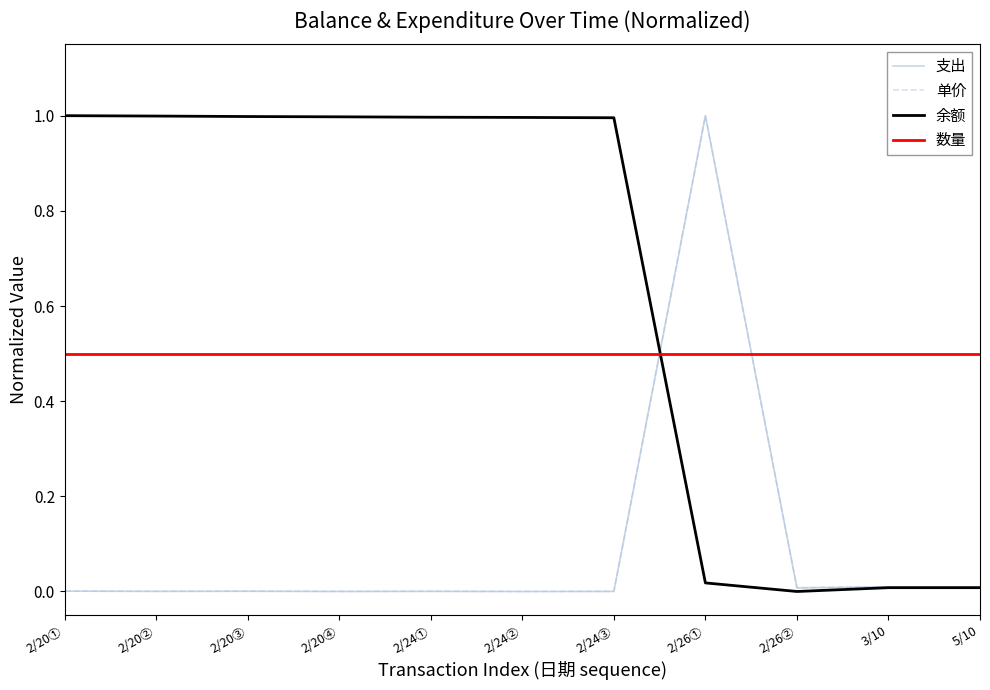

Rank the categories by 余额 value from highest to lowest.

2/20①, 2/20②, 2/20③, 2/20④, 2/24①, 2/24②, 2/24③, 2/26①, 3/10, 5/10, 2/26②